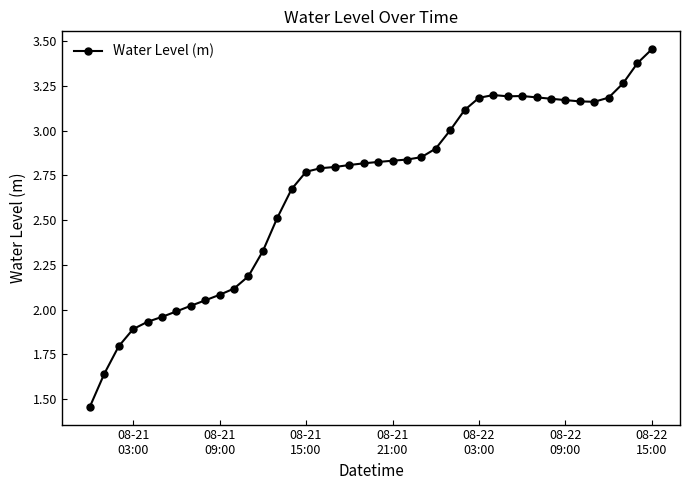

True or false: there are more than 0 points higher than both neighbors.

True